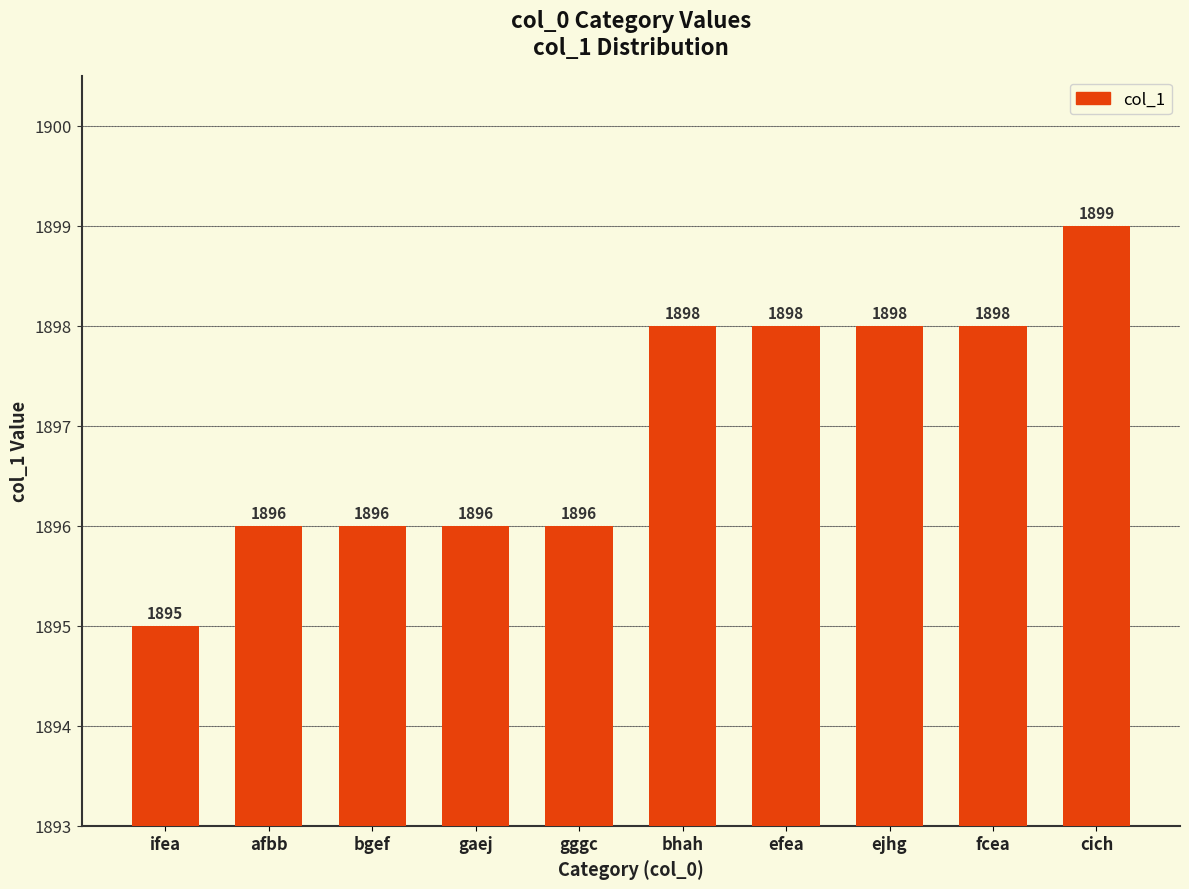

What is the value of the 10th bar from the left?

1899